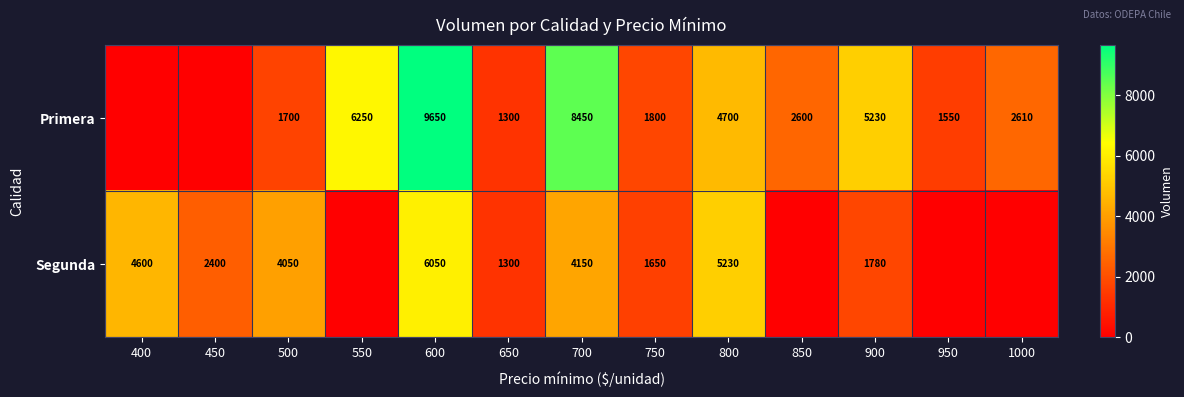

How many data points does each series have?

13